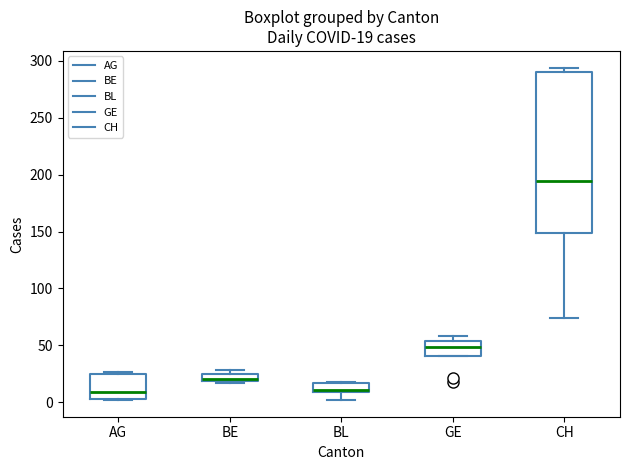

Comparing the boxes themselves (not the whiskers), which one is the tallest?

CH